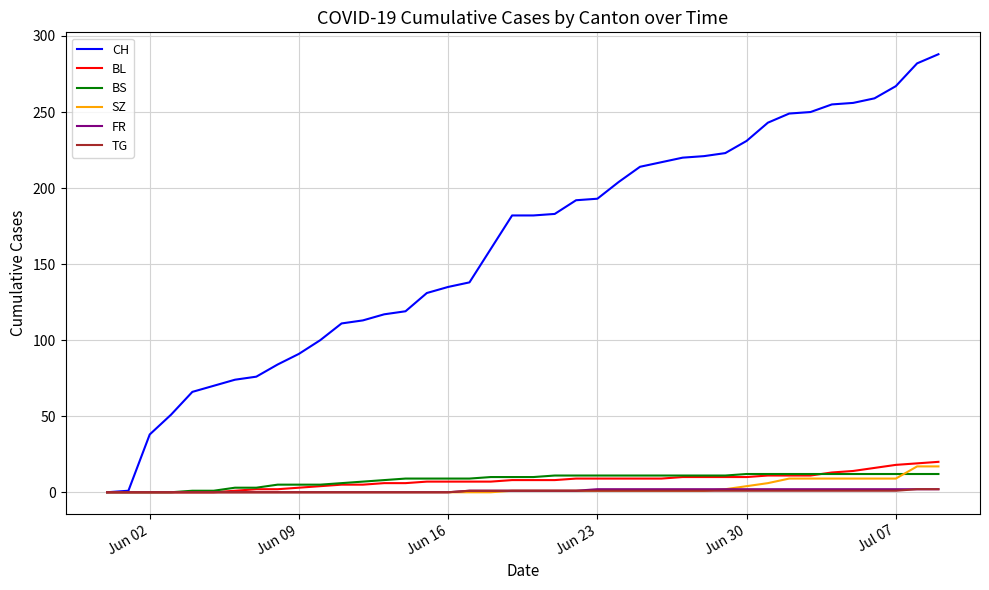

What is the maximum value shown in the chart?

288